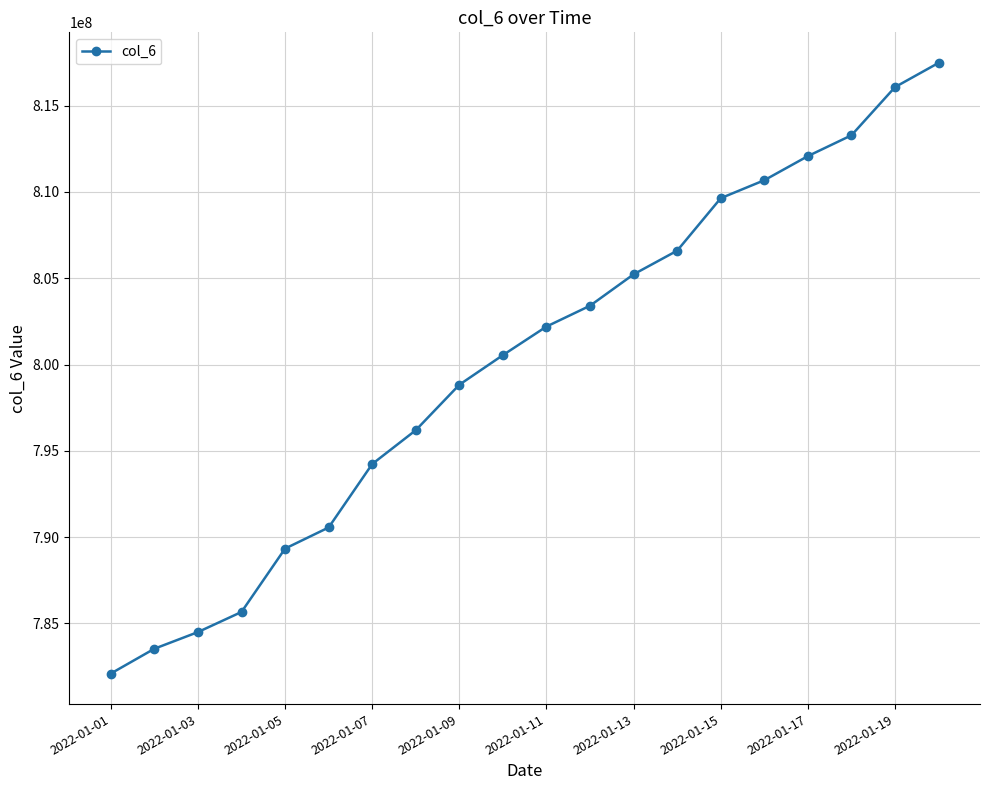

What is the minimum value shown in the chart?

782099893